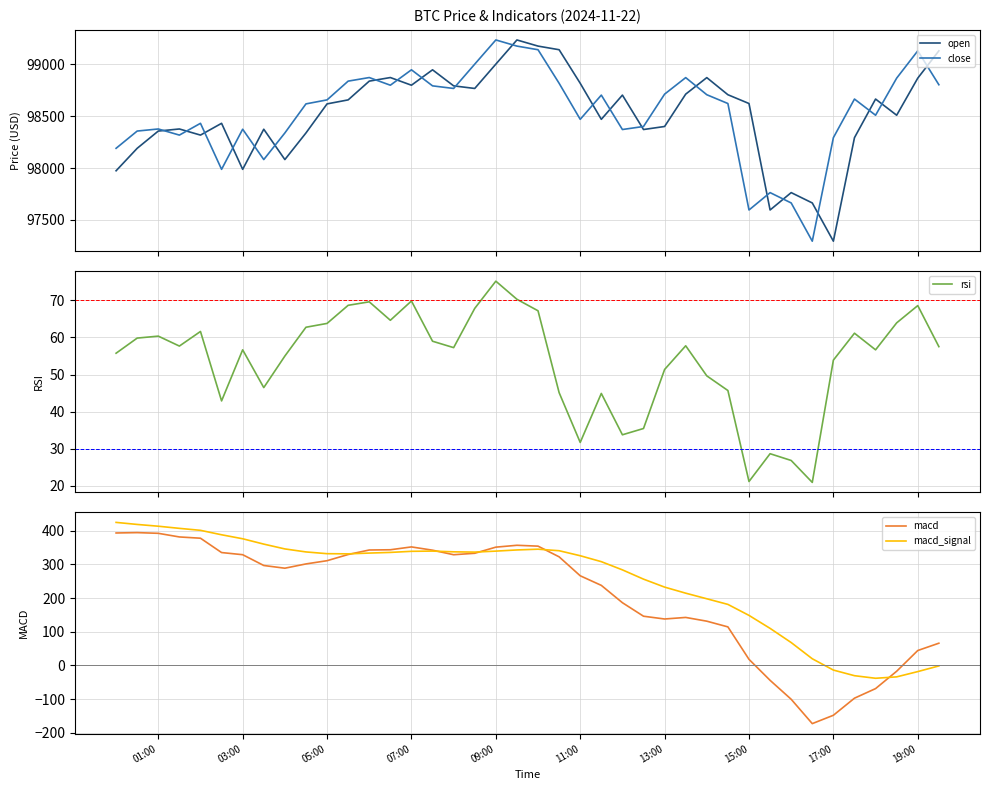

The macd_signal series shows 207.4 at 09:00. True or false?

False